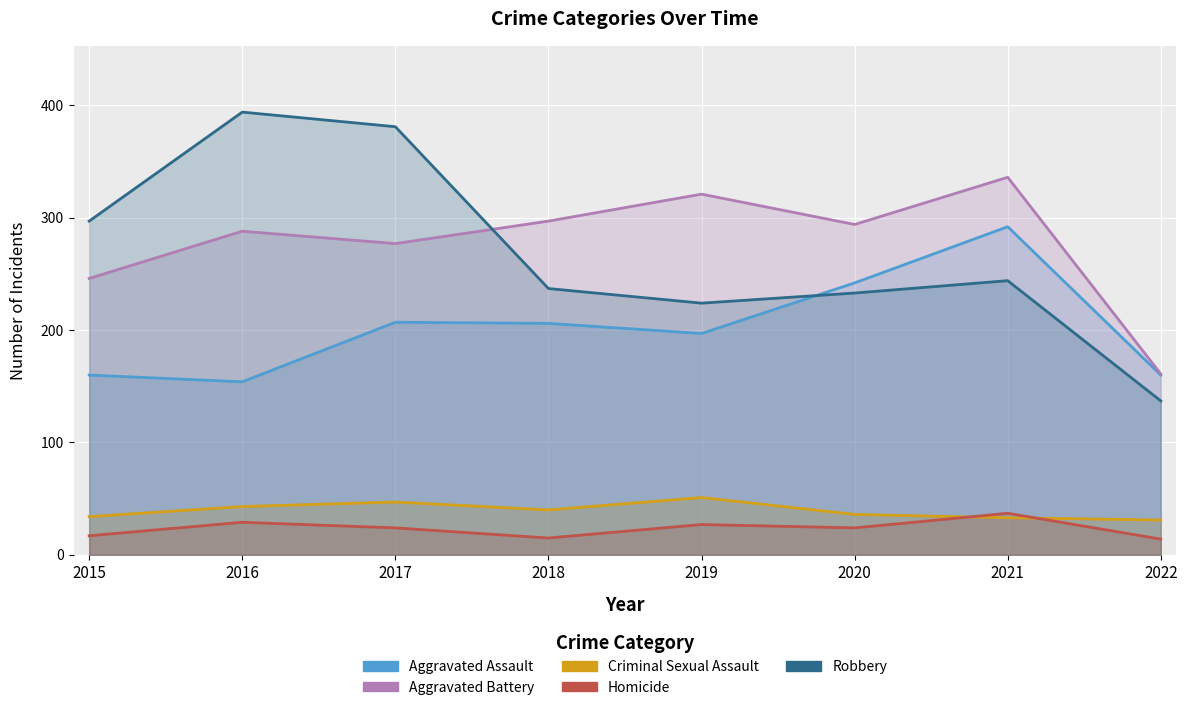

What is the value of the Homicide point at the 2nd from the left?

29